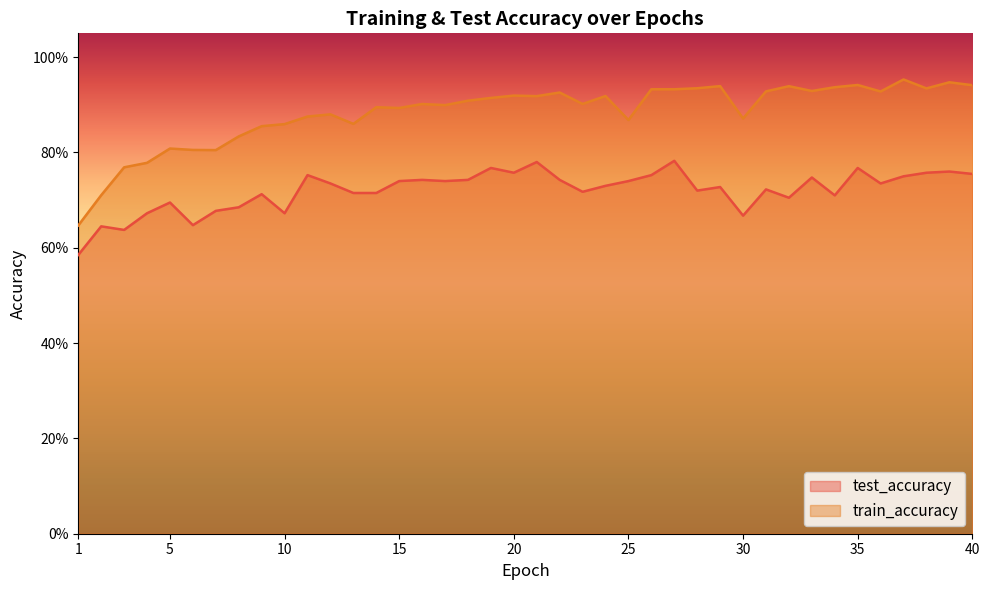

Where is the first local minimum for train_accuracy?

7